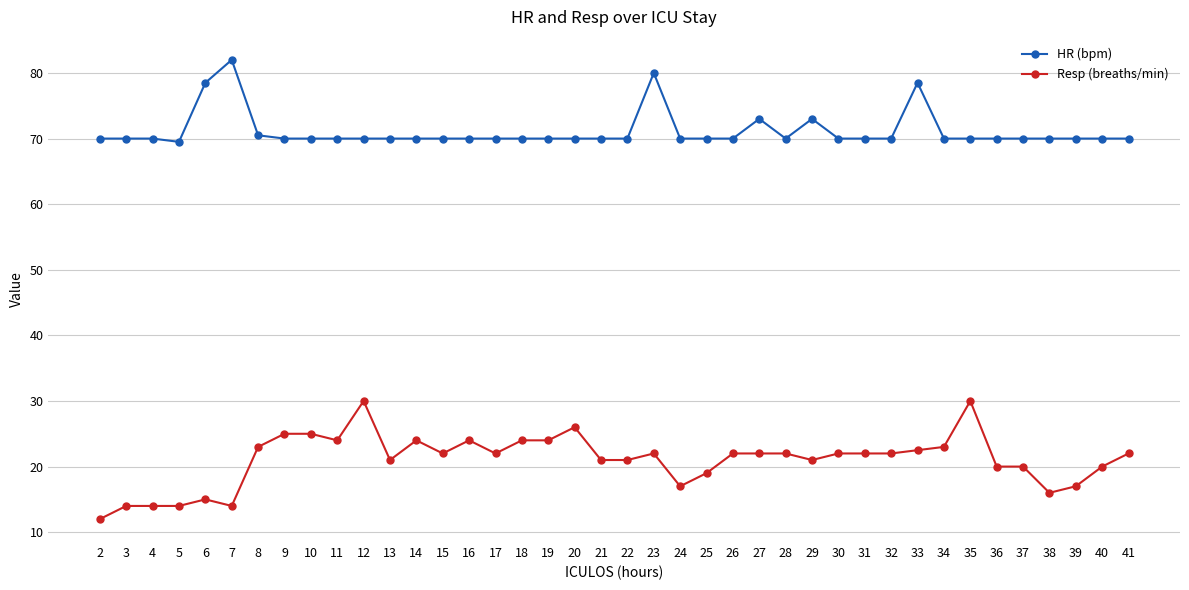

The HR (bpm) series shows 70.0 at 14. True or false?

True